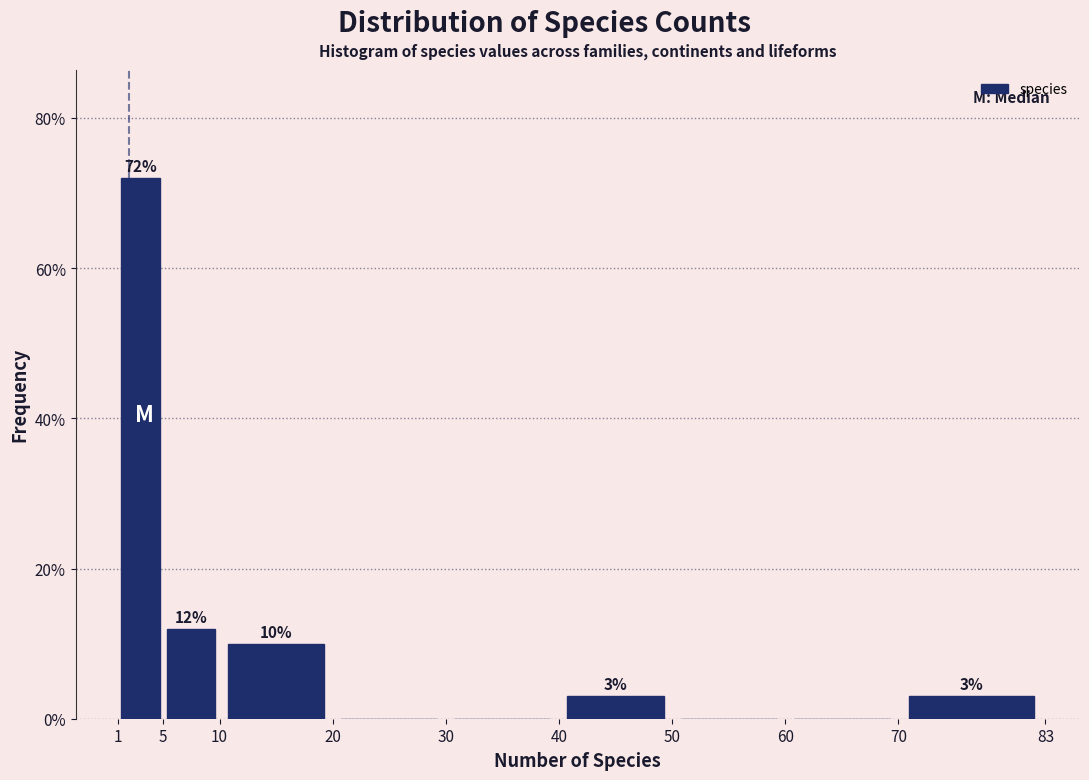

Over which range of the x-axis is the bar tallest?

1 to 5